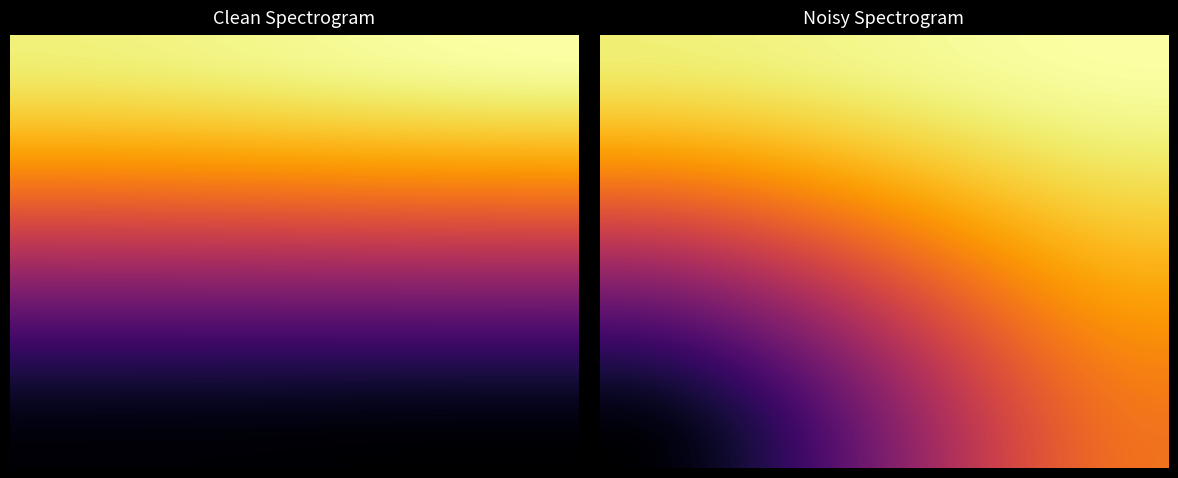

At how many categories does at least one series exceed 0?

30